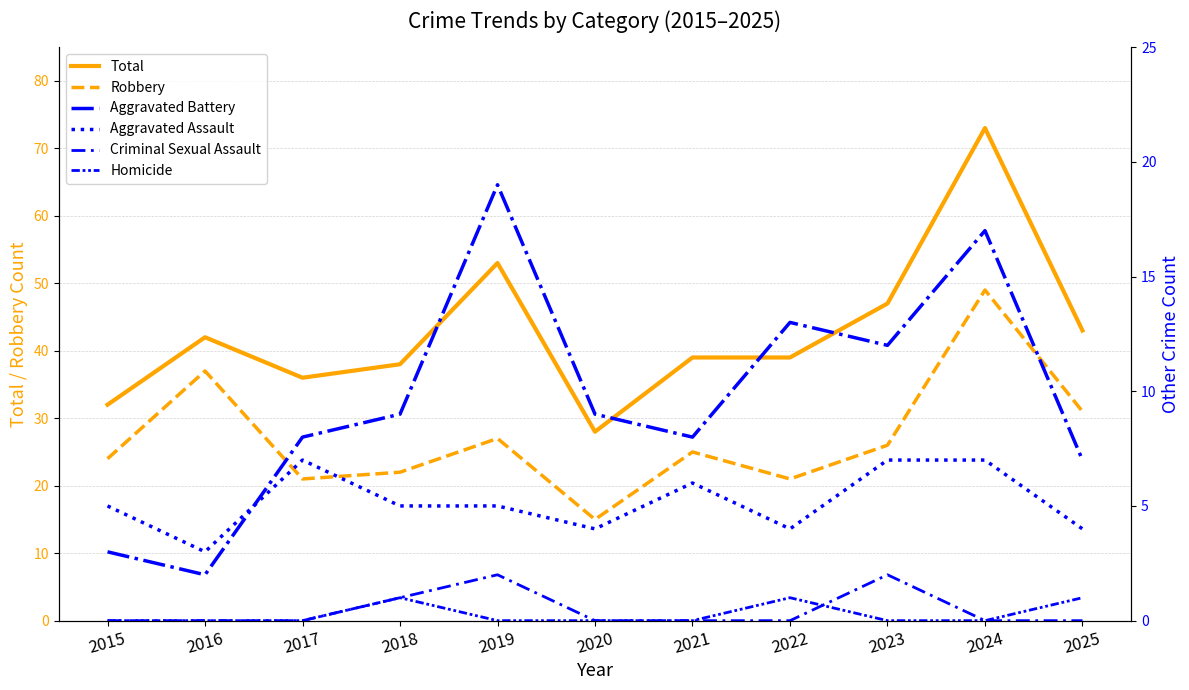

Which category has the highest value across all series?

2024